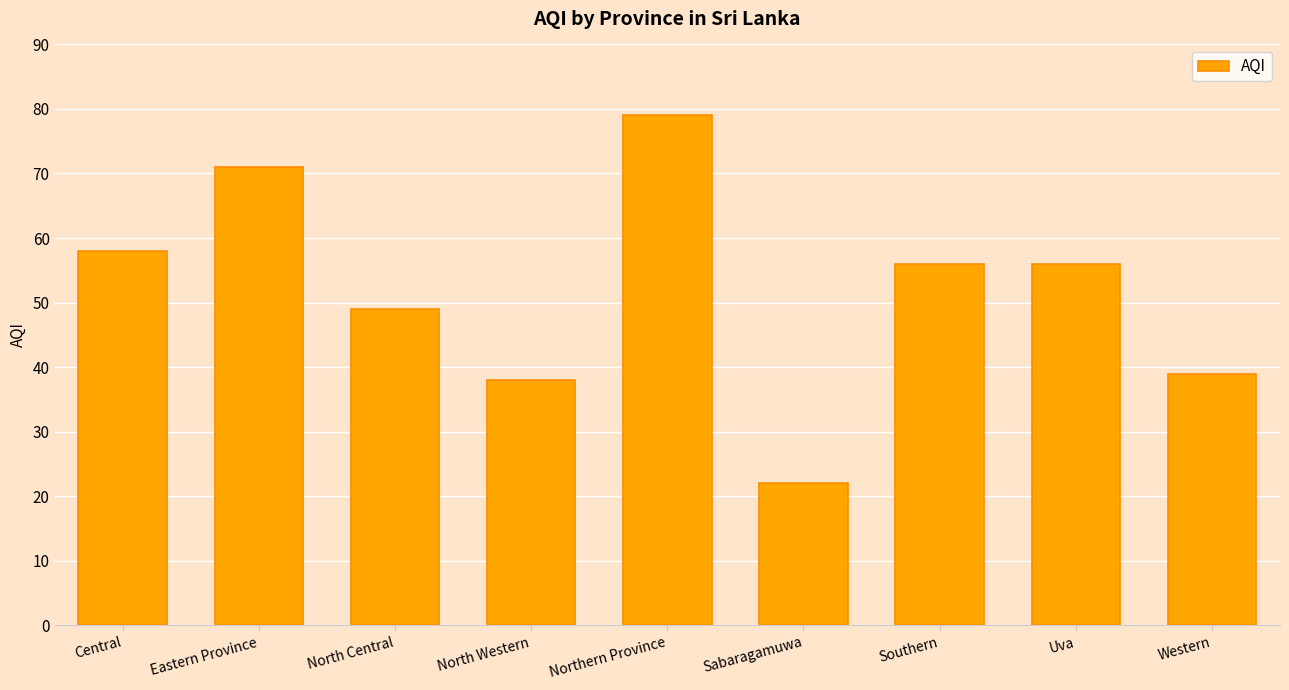

What is the maximum value shown in the chart?

79